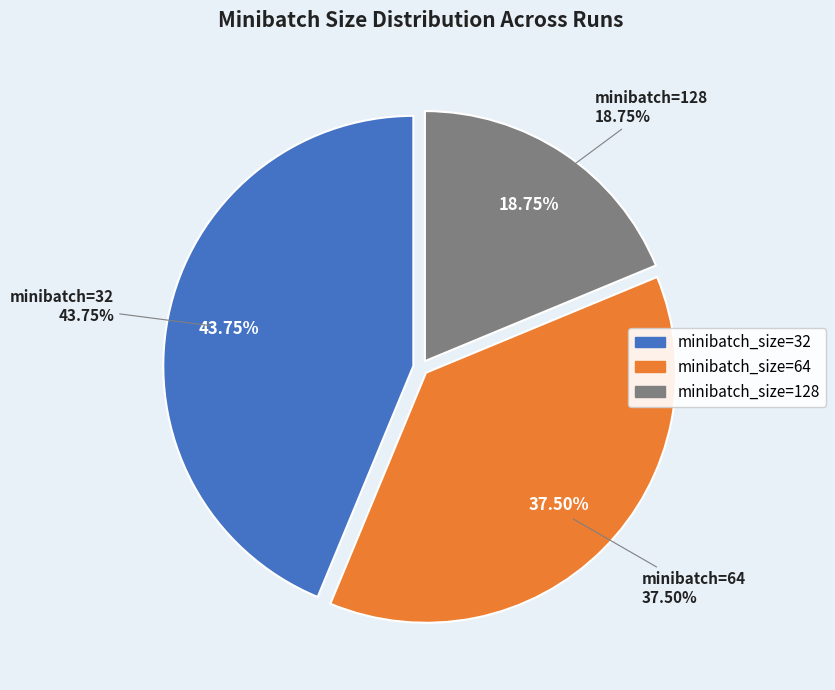

Does any single category account for the majority?

No